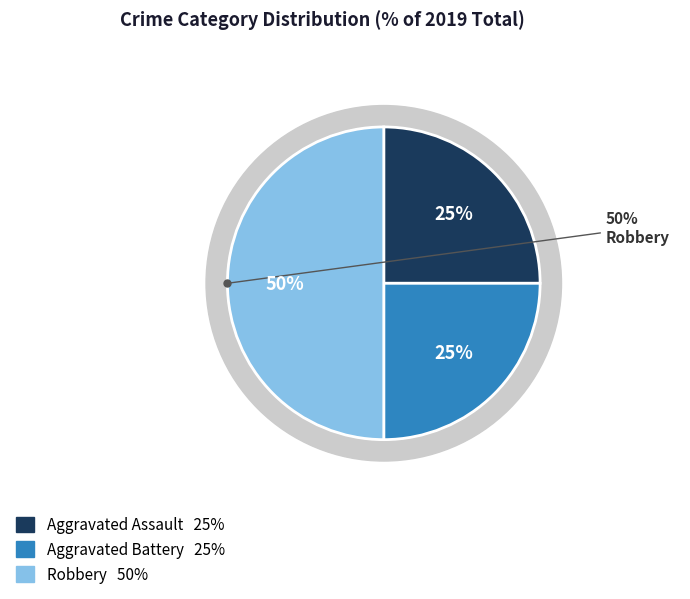

The Robbery slice represents 50% of the pie. True or false?

True